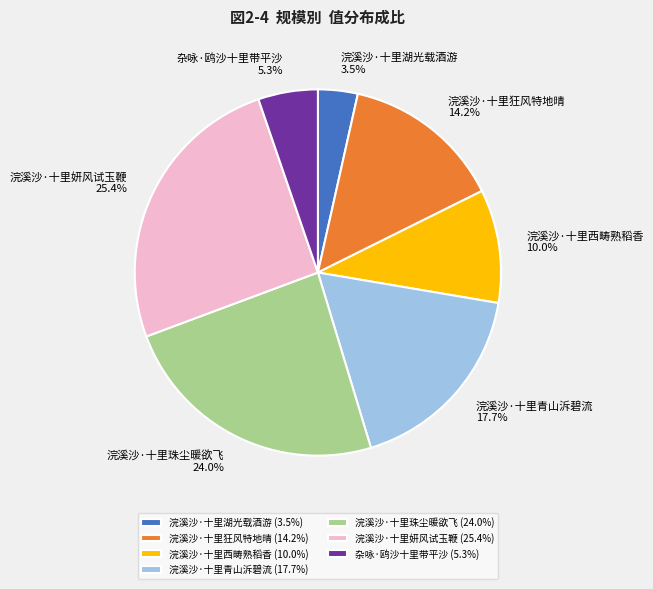

True or false: 浣溪沙·十里西畴熟稻香 accounts for 10% of the total.

True